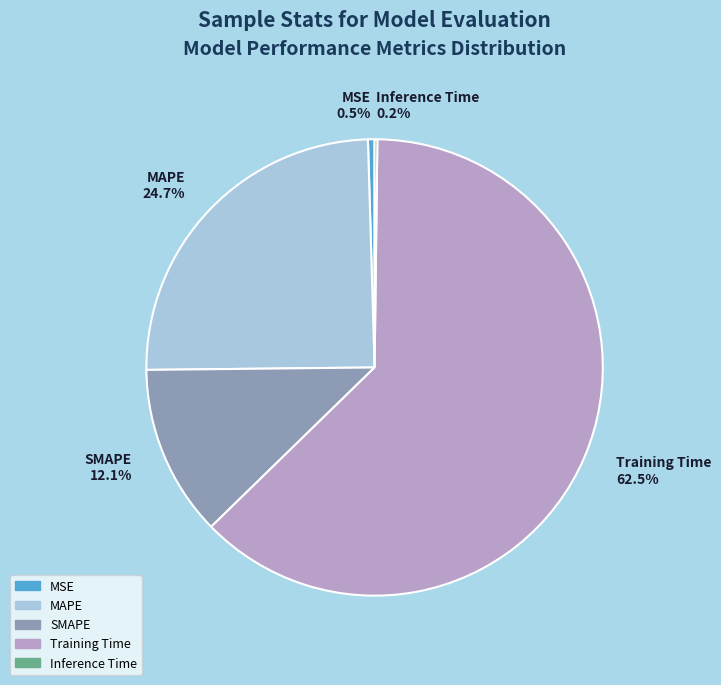

Does any single category account for the majority?

Yes